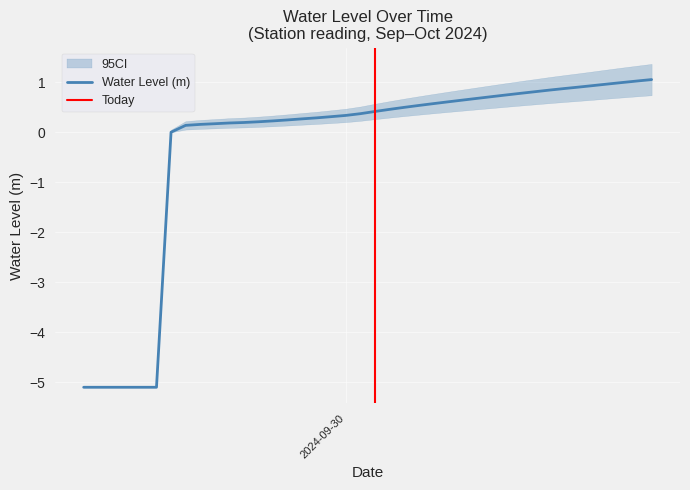

What position from the left is 2024-09-29 14:00:00?

9